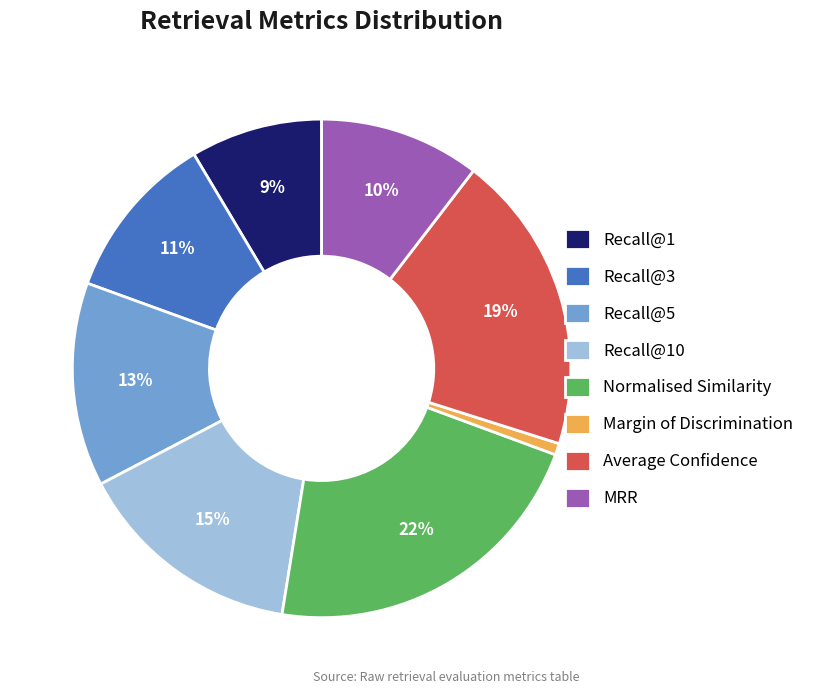

How many segments does this pie chart have?

8